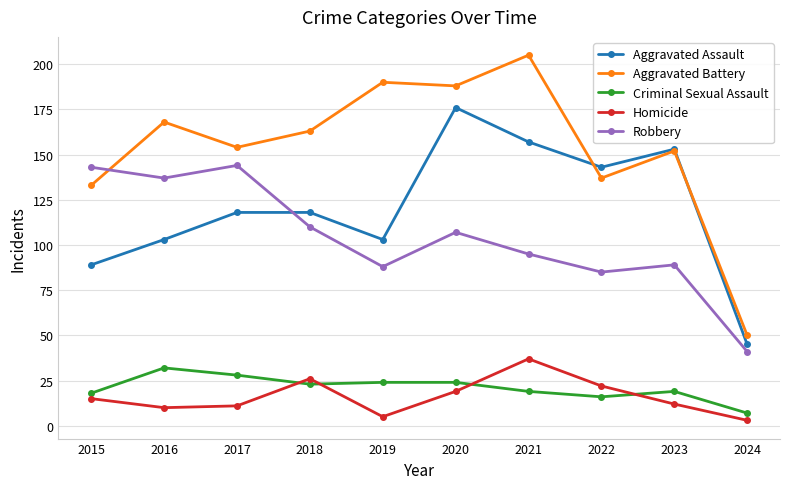

Which category has the lowest value in the Robbery series?

2024